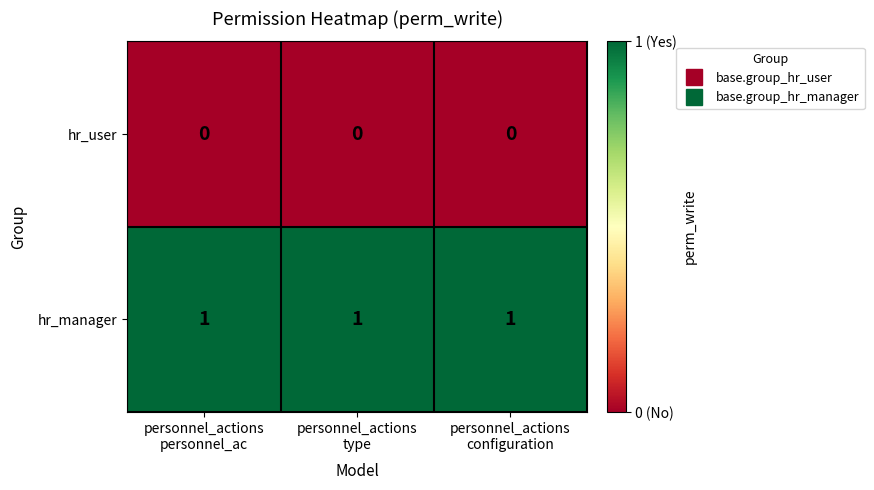

Which series has the largest total across all categories?

hr_manager